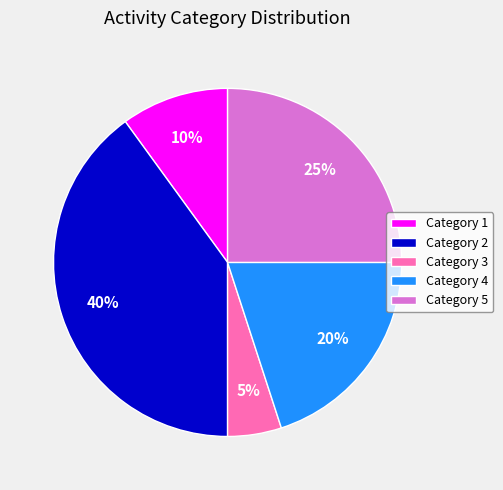

Count the number of slices in the pie.

5